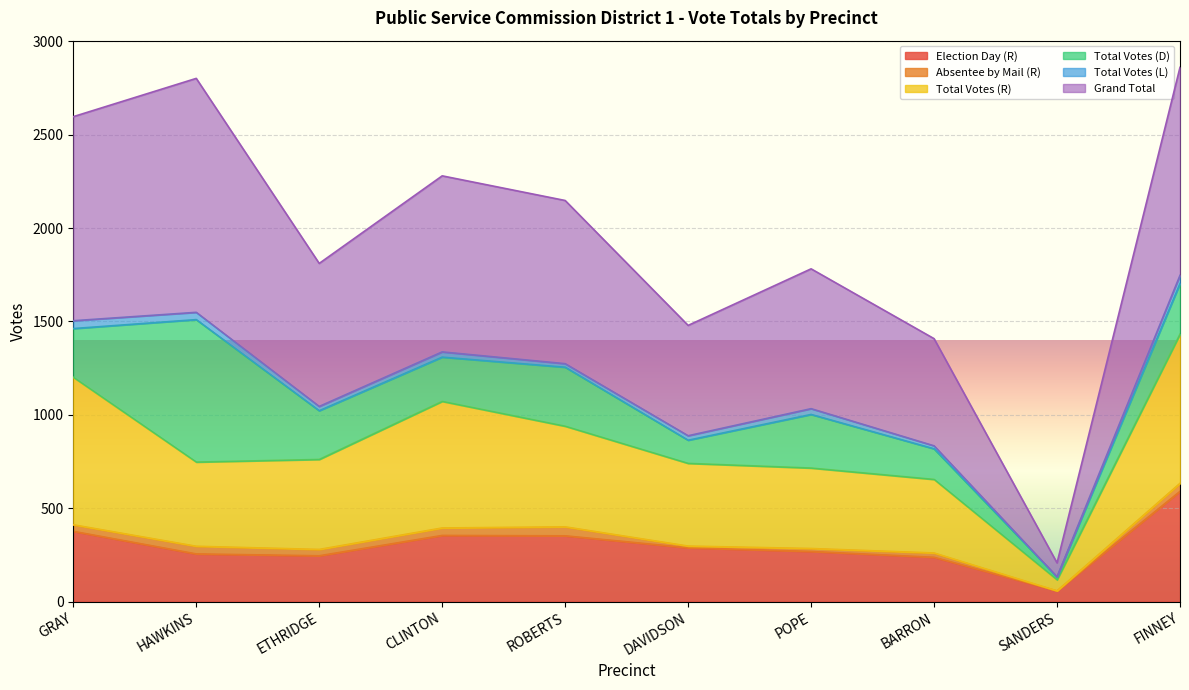

The value of Election Day (R) at DAVIDSON is 288. True or false?

True